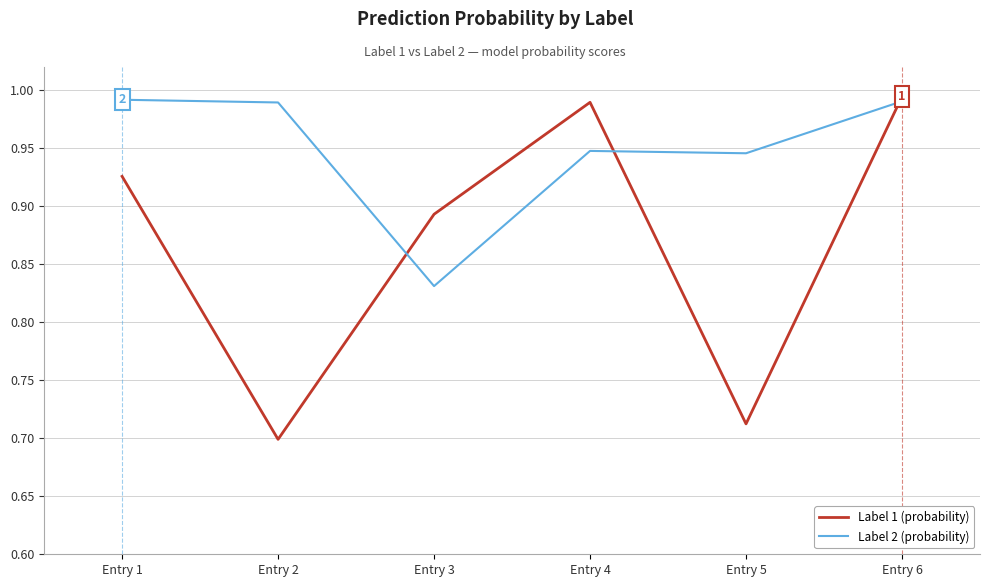

In Label 2 (probability), how many points are lower than both neighbors (excluding endpoints)?

2